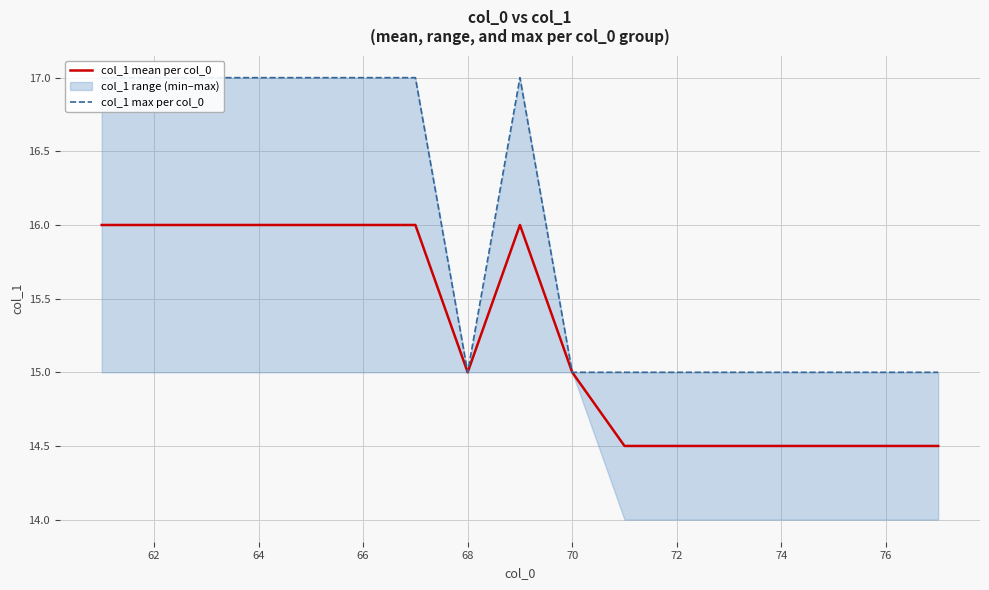

What is the sum of all col_1 mean per col_0 values?

259.5